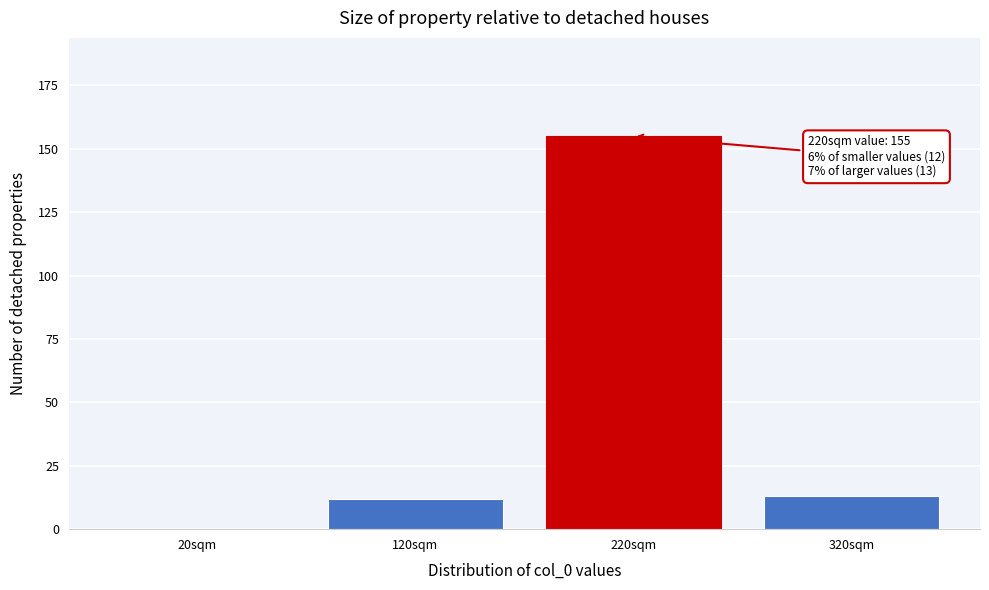

Reading right to left, transcribe all the data shown in this chart.

320sqm=13	220sqm=155	120sqm=12	20sqm=0